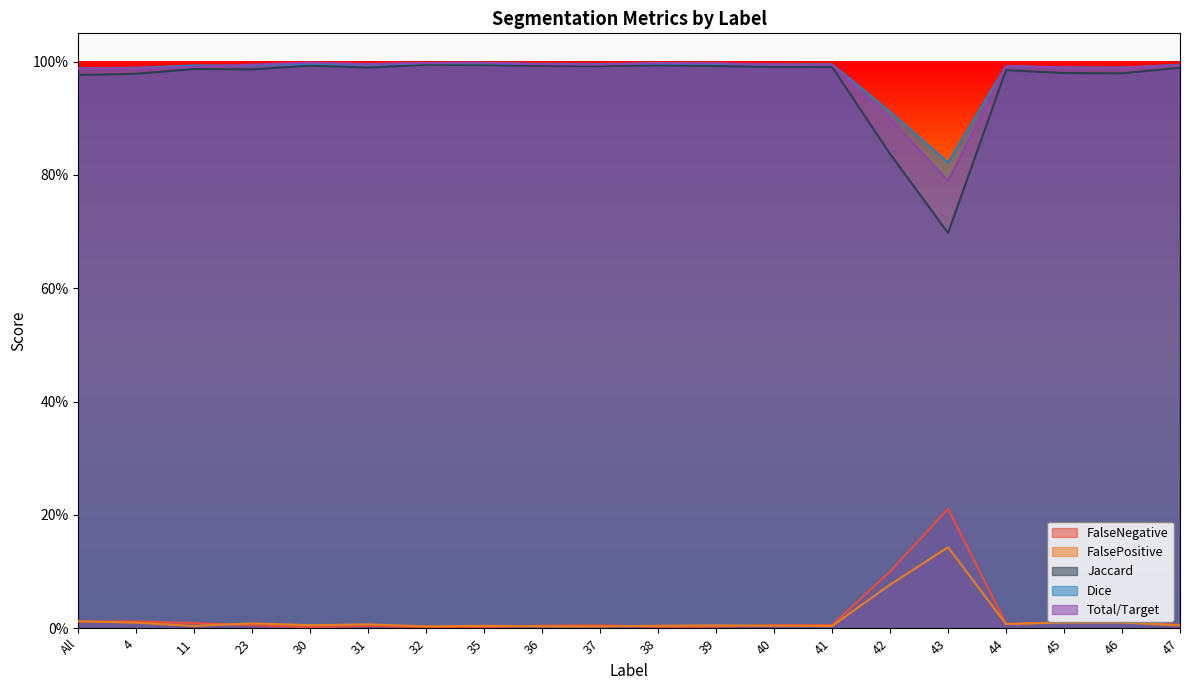

Does the chart display data point markers on the line(s)?

No